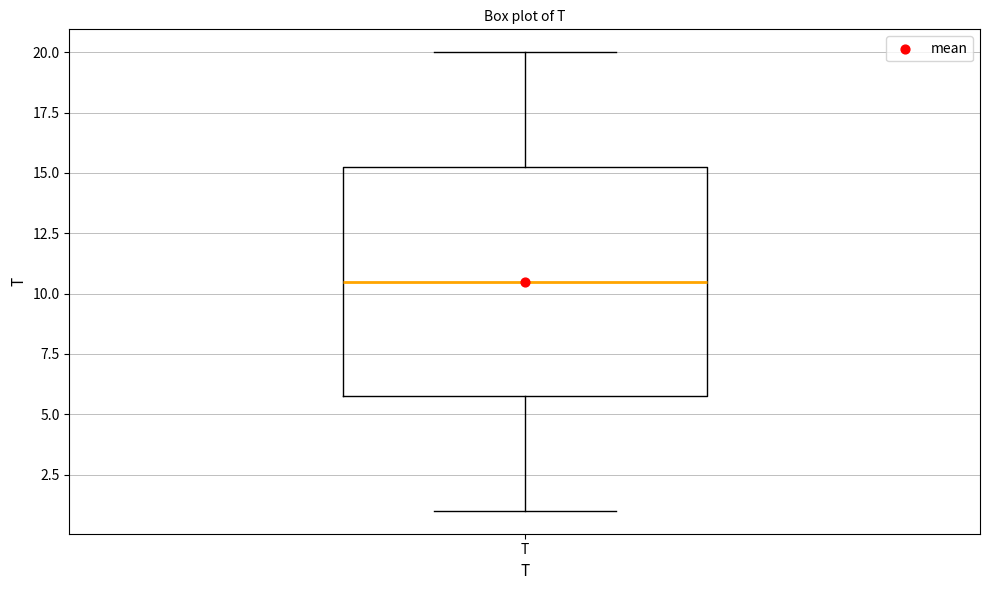

Where does the upper whisker of the box for T end on the y-axis? The values are not printed on the chart, so give them approximately, as read against the axis.

20.0